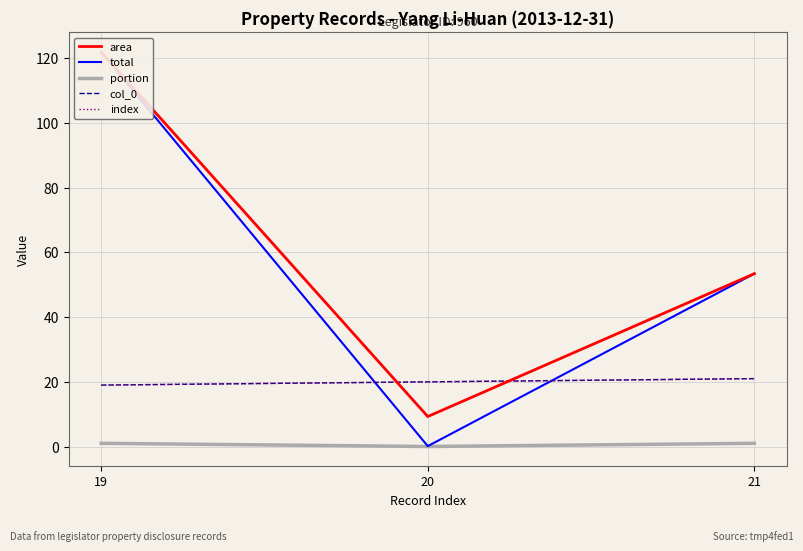

What is the value of the portion point at the 3rd from the left?

1.0